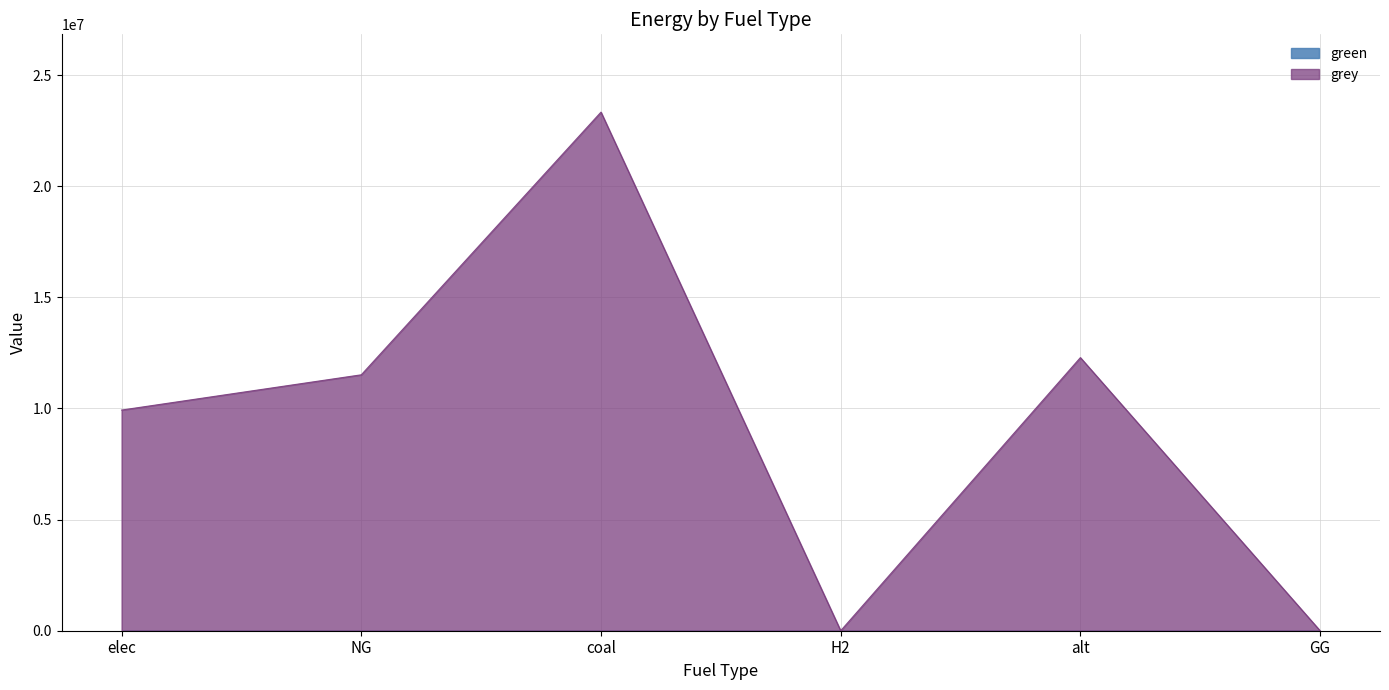

Does the chart display data point markers on the line(s)?

No